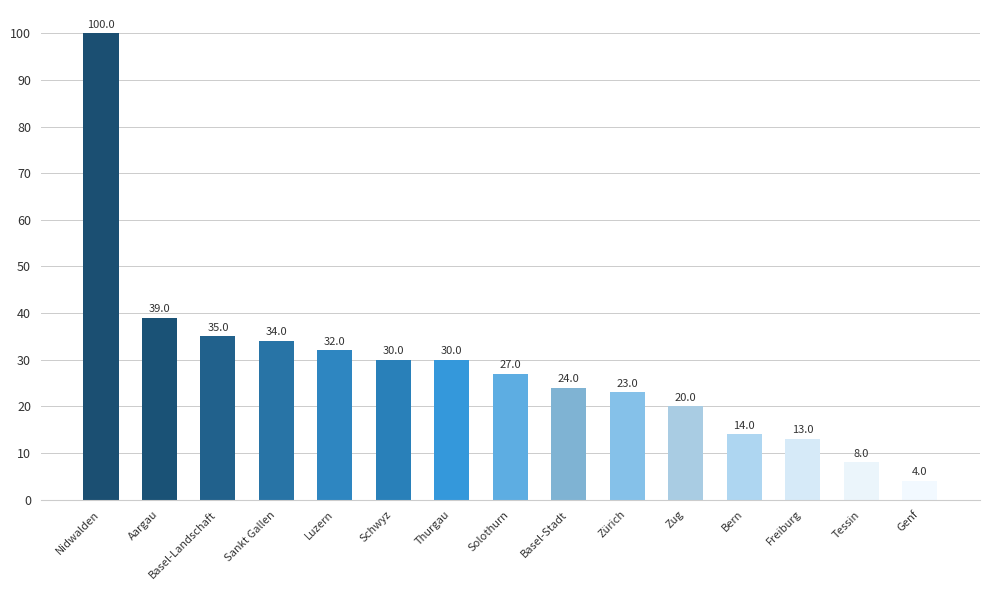

What is the sum of all values?

433